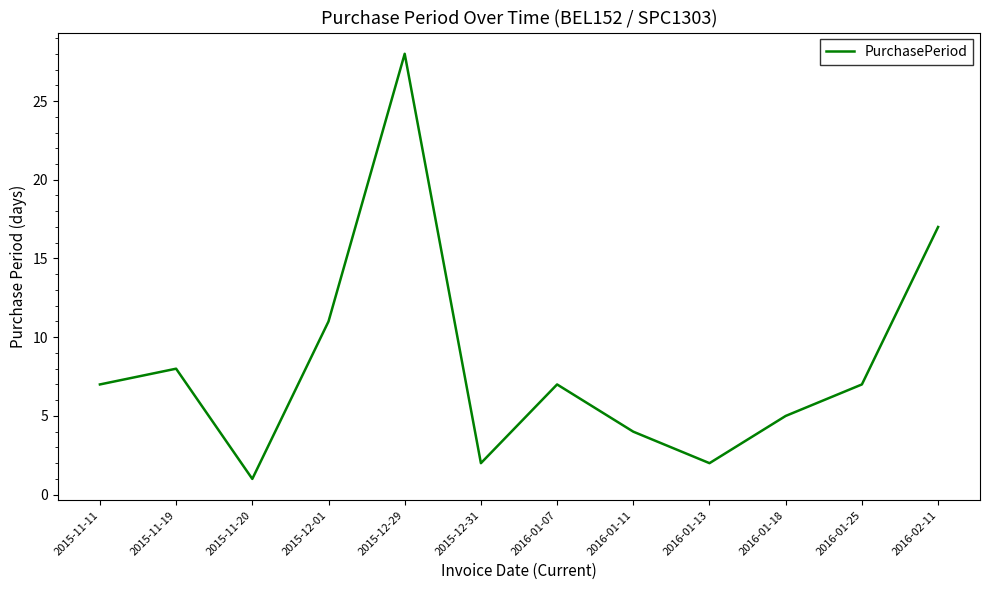

True or false: the data shows 8 at 2015-11-19.

True